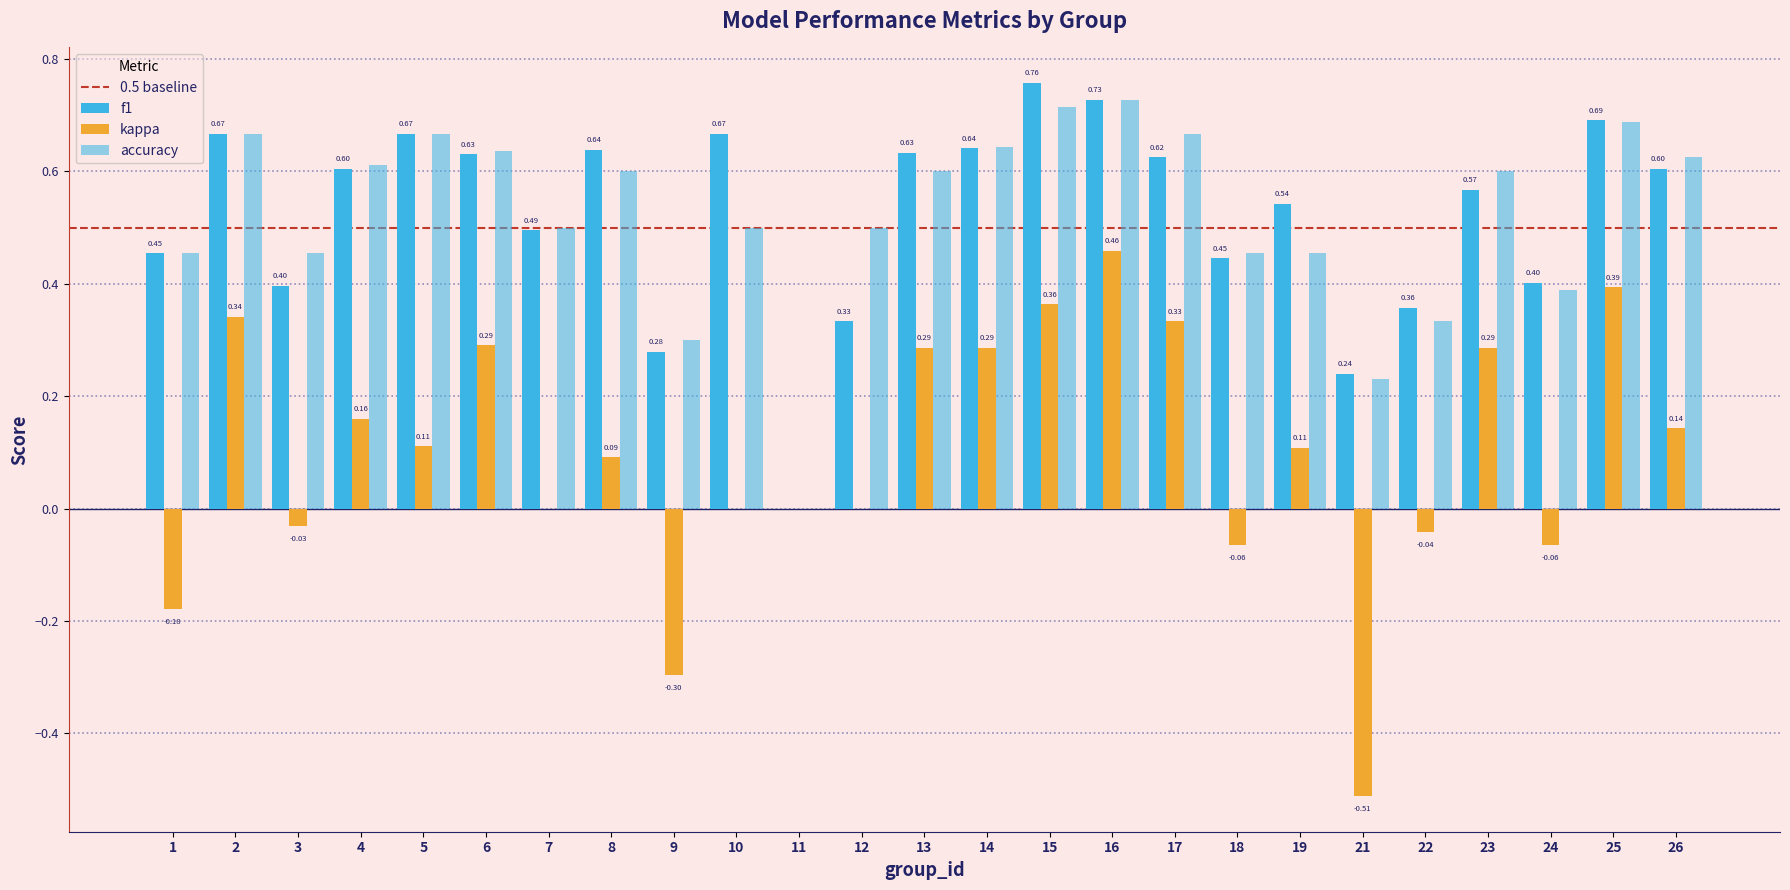

Which series has the widest spread of values?

kappa